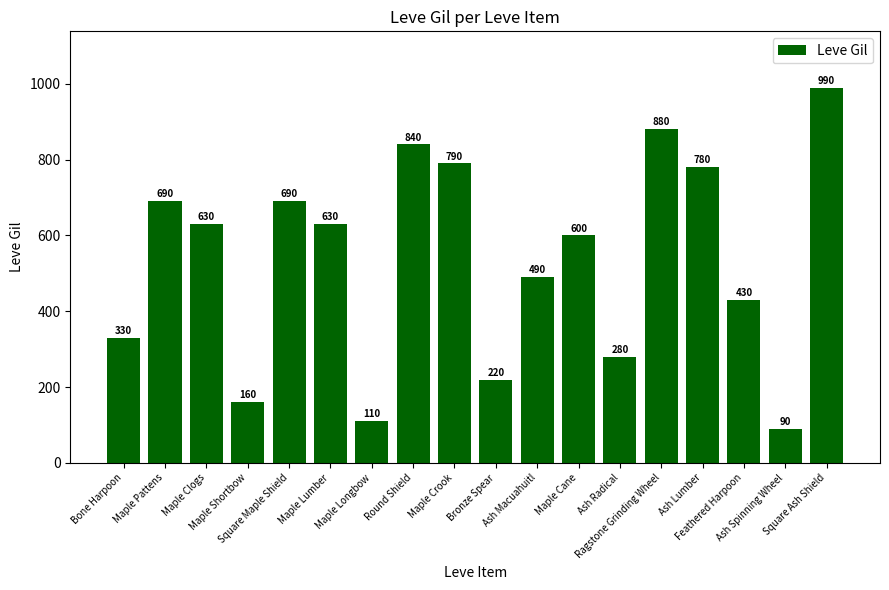

What is the value of the 5th bar from the left?

690